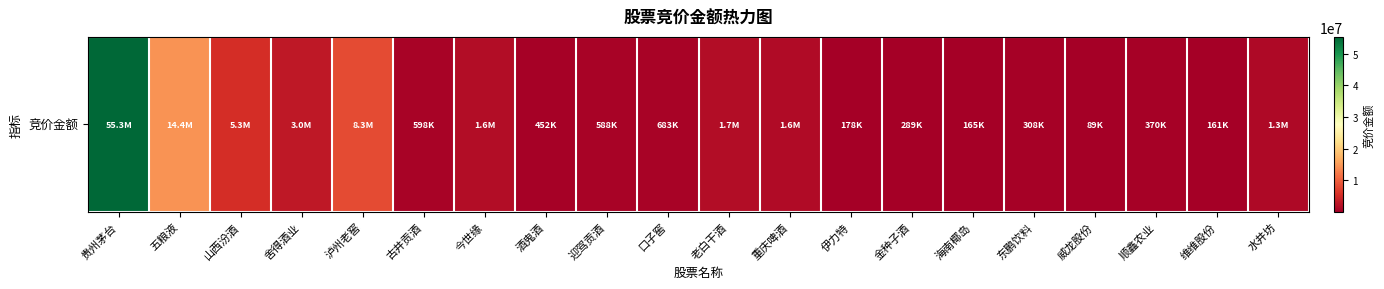

What is the difference between the values at 水井坊 and 古井贡酒?

710512